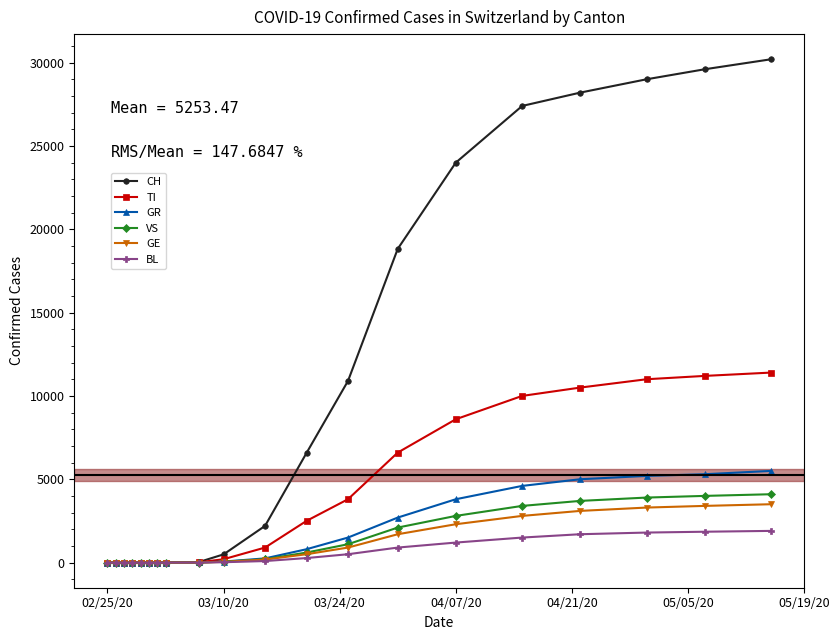

Which series has the largest total across all categories?

CH